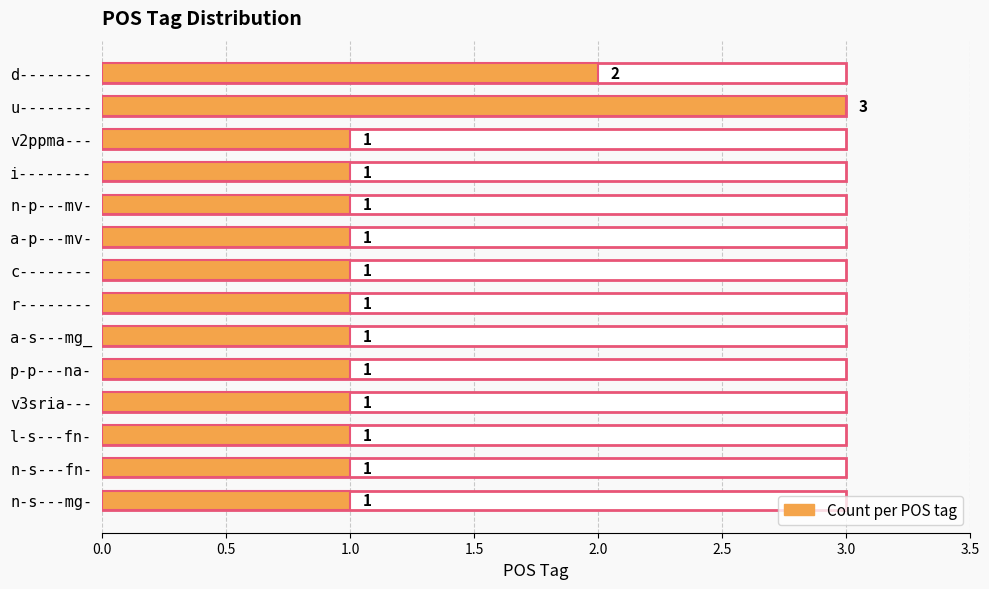

The value at n-s---mg- is 1. True or false?

True